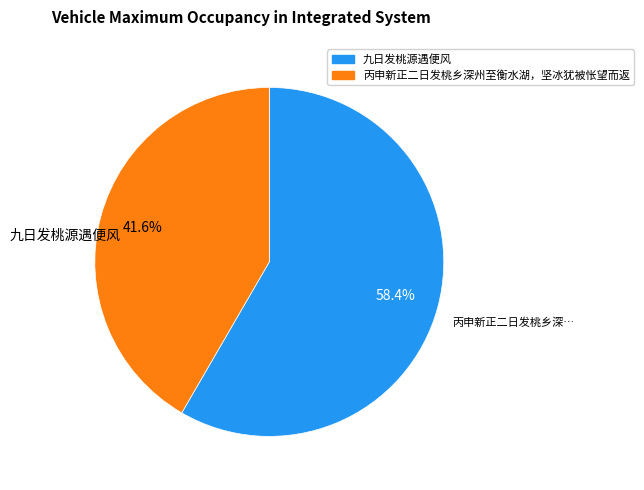

Is the sum of 九日发桃源遇便风 and 丙申新正二日发桃乡深州至衡水湖，坚冰犹被怅望而返 greater than half?

Yes